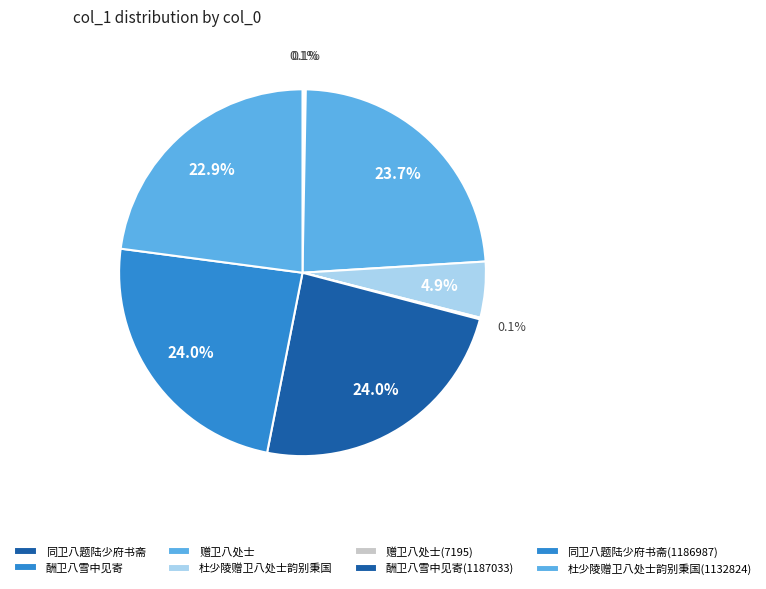

To the nearest percent, what portion does 杜少陵赠卫八处士韵别秉国 represent?

5%